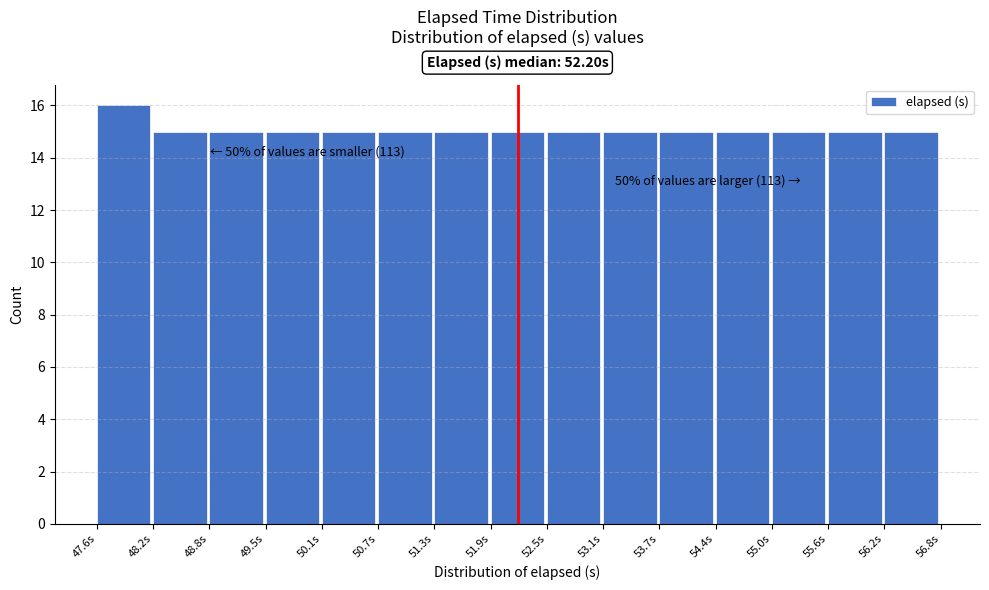

Over which range of the x-axis is the bar tallest?

47.6 to 48.2